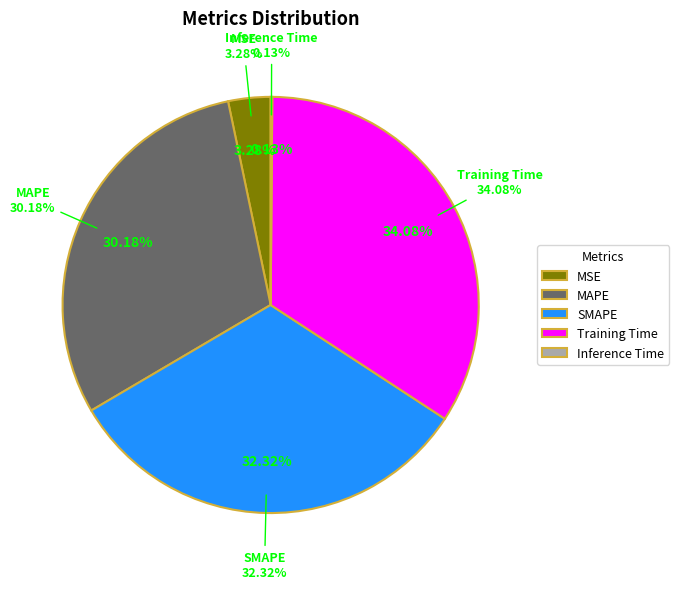

To the nearest percent, what portion does Training Time represent?

34%